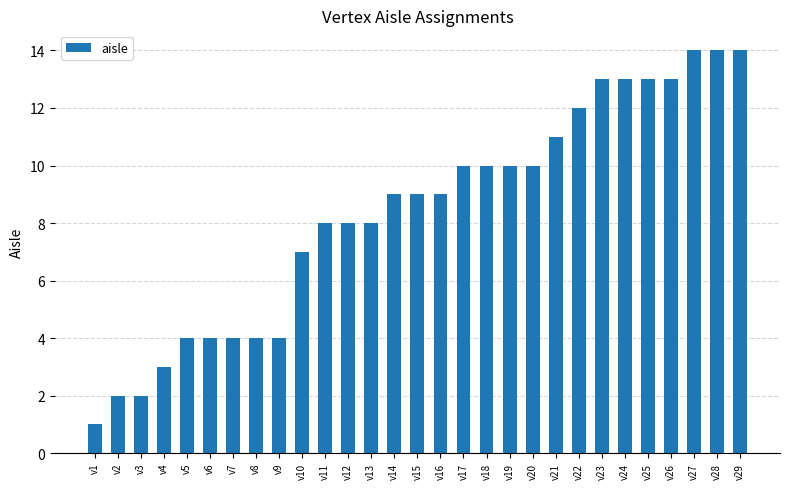

What is the maximum value shown in the chart?

14